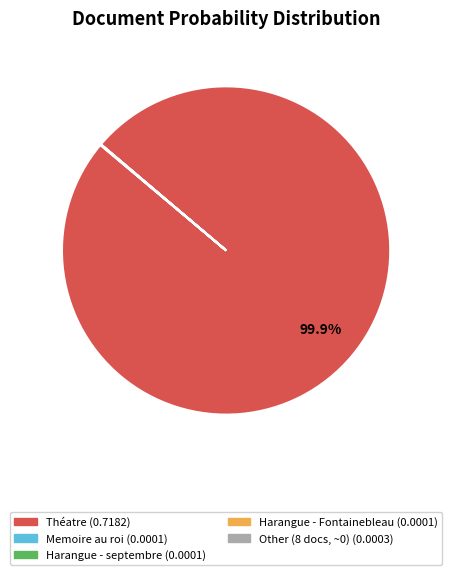

Does any single category account for the majority?

Yes